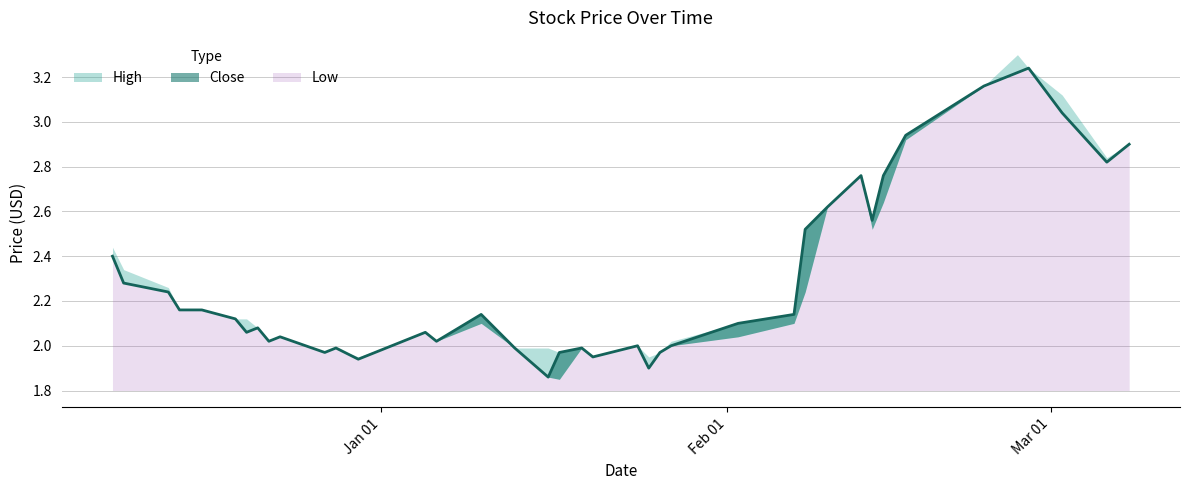

Rank the series by their maximum value, from lowest to highest.

Close, Low, High